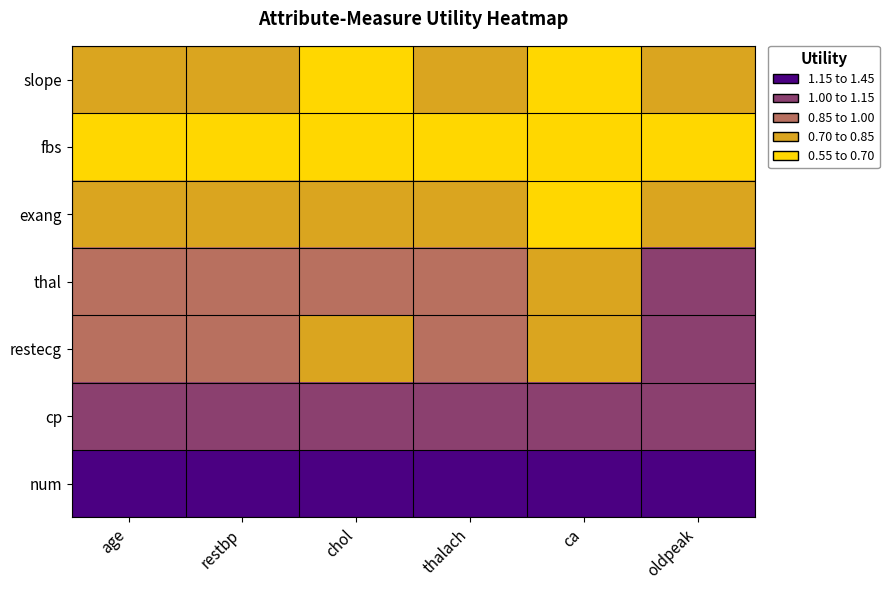

What is the spread (max minus min) of values at oldpeak?

0.7